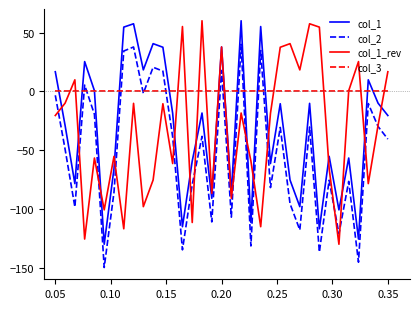

True or false: col_2 and col_1 intersect in this chart.

False